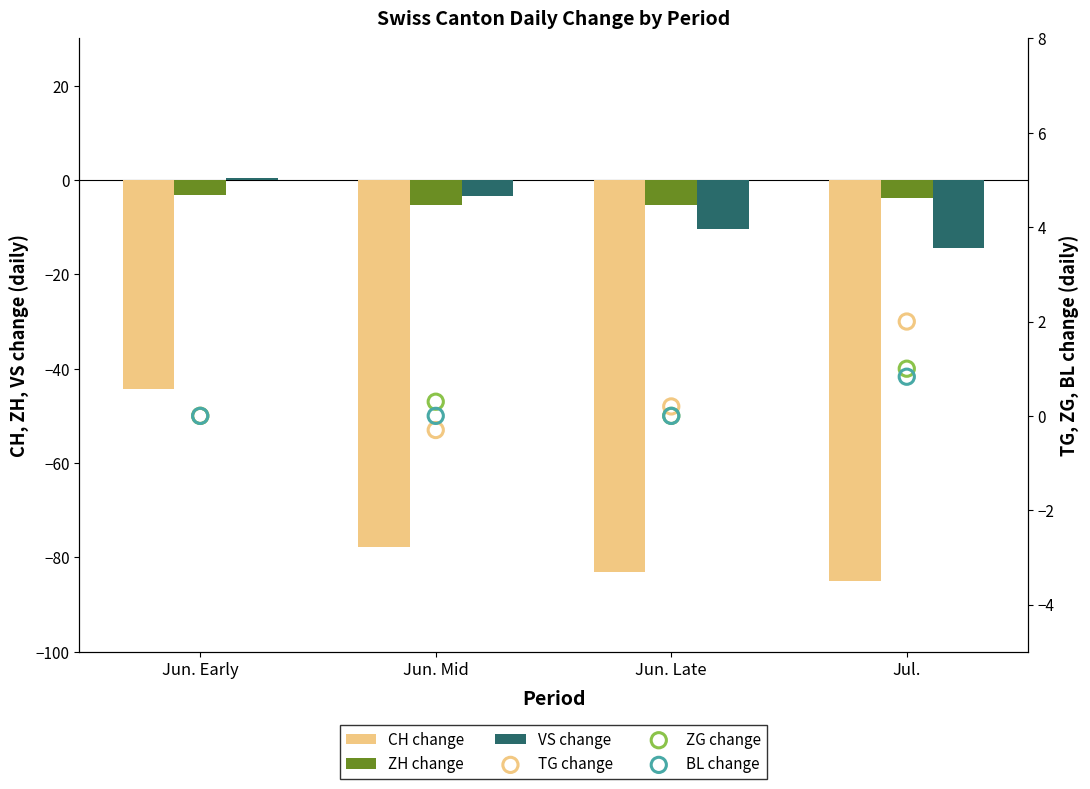

Which series reaches the maximum Y coordinate?

TG change